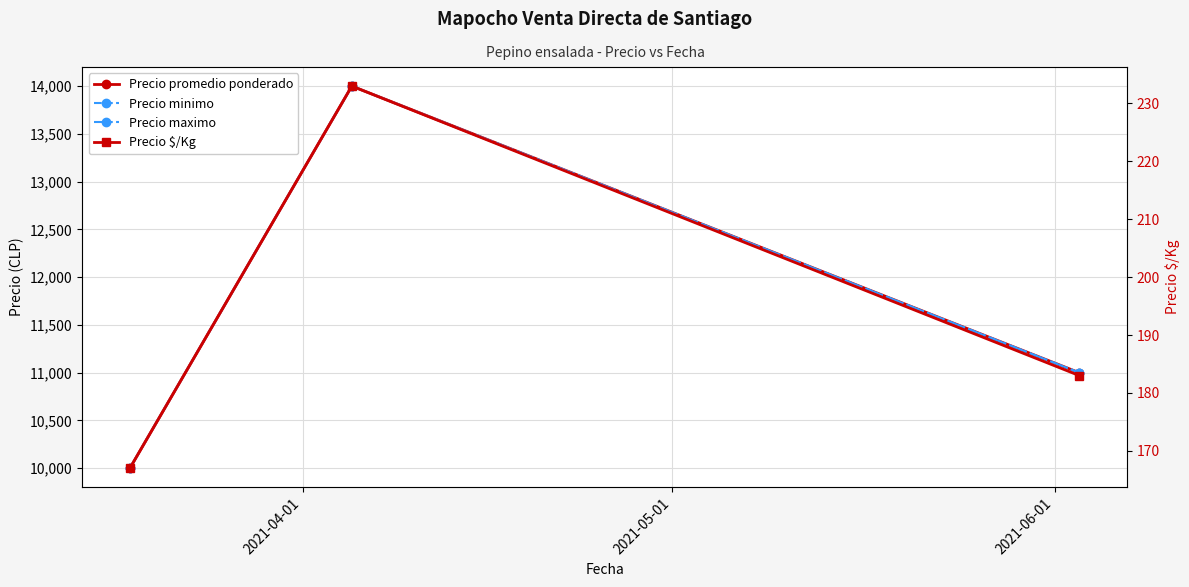

Is it true that Precio maximo equals 5971 at 2021-04-01?

False